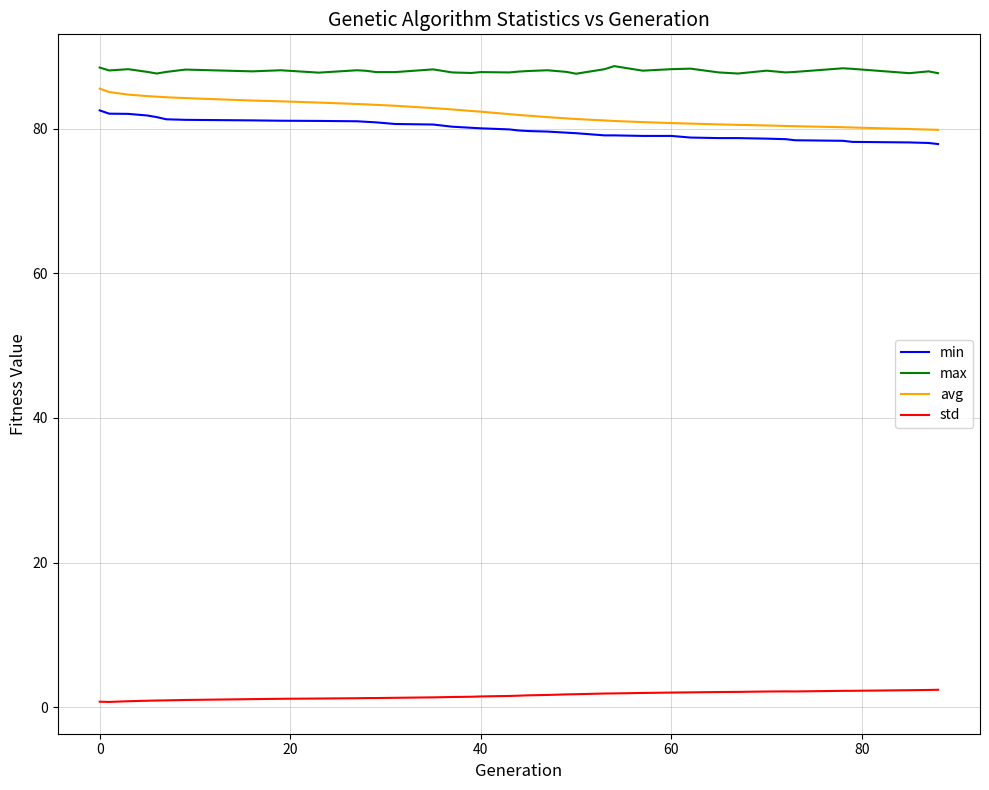

What is the difference between the maximum and second lowest values in the std series?

1.7